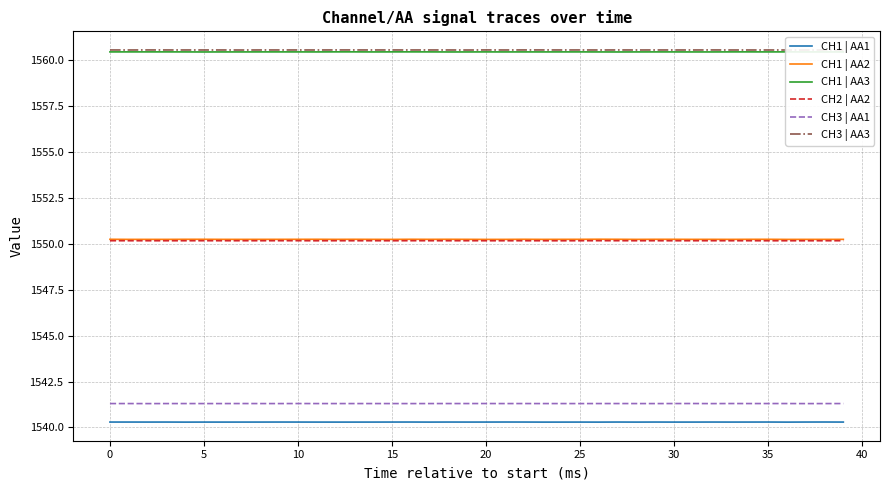

Does the chart display data point markers on the line(s)?

No